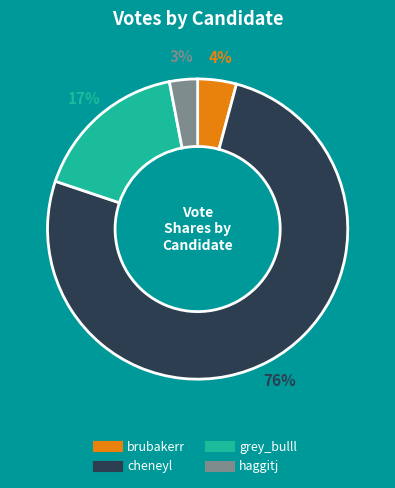

Count the number of slices in the pie.

4